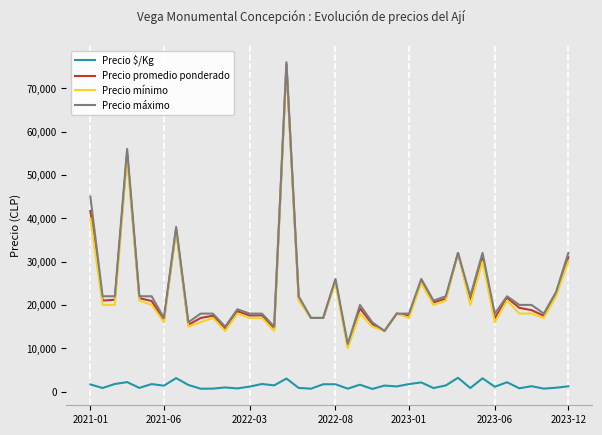

True or false: Precio mínimo and Precio $/Kg intersect in this chart.

False